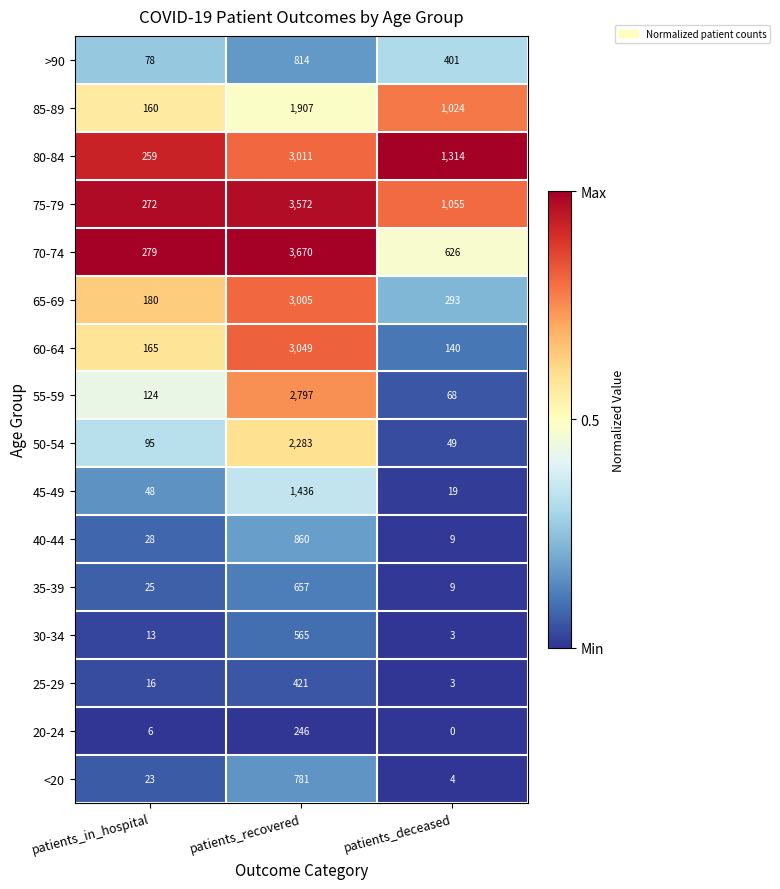

What is the average value of the 45-49 series?

501